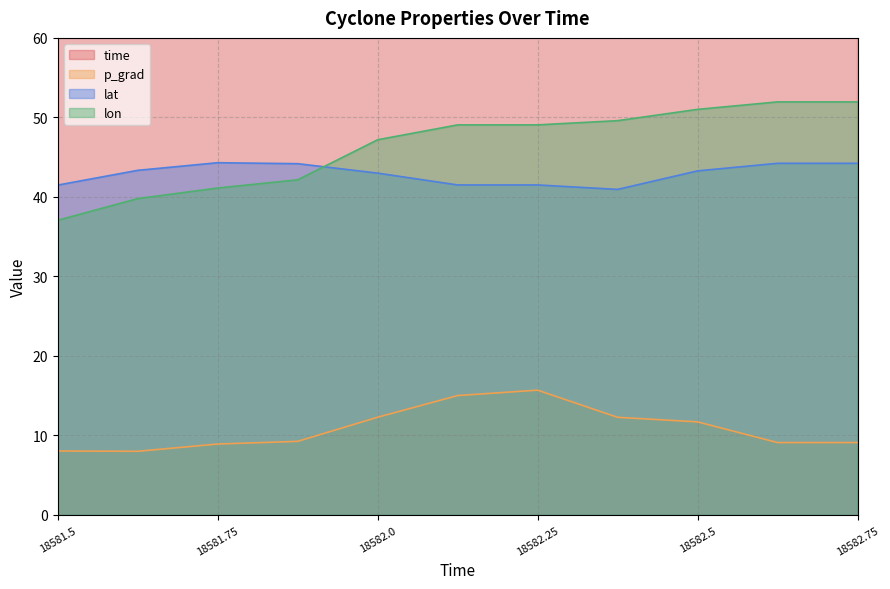

How many interior local valleys does the lat series have?

1